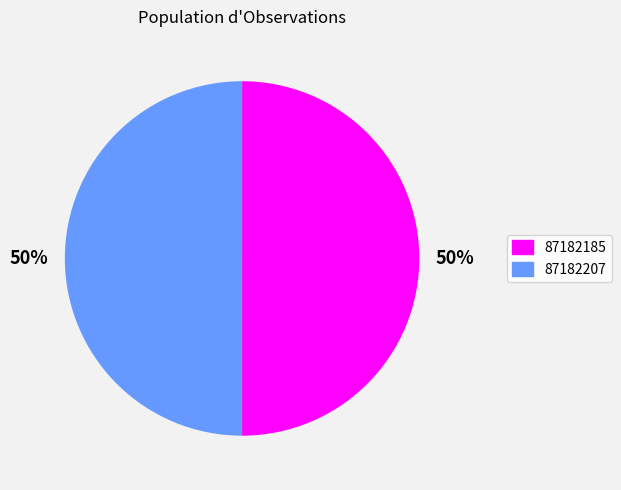

To the nearest percent, what is the average slice percentage?

50%